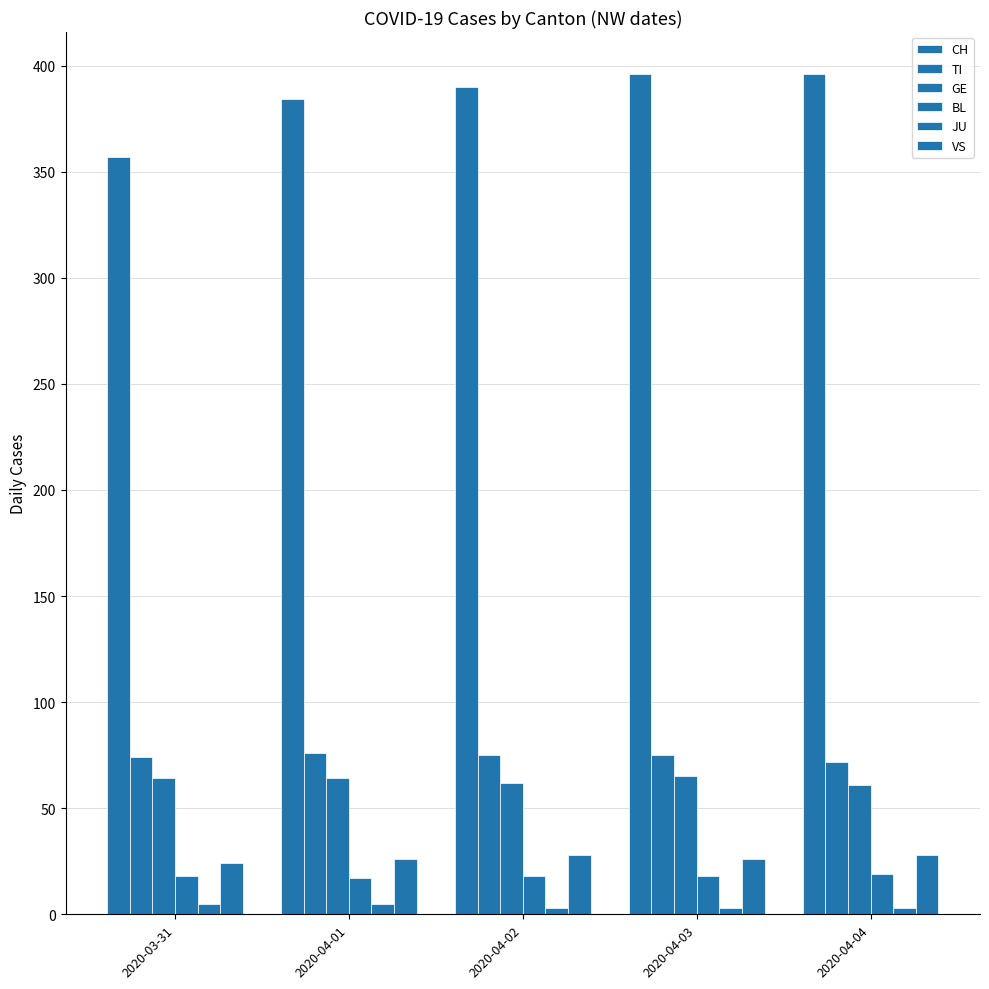

Which series has the largest total across all categories?

CH